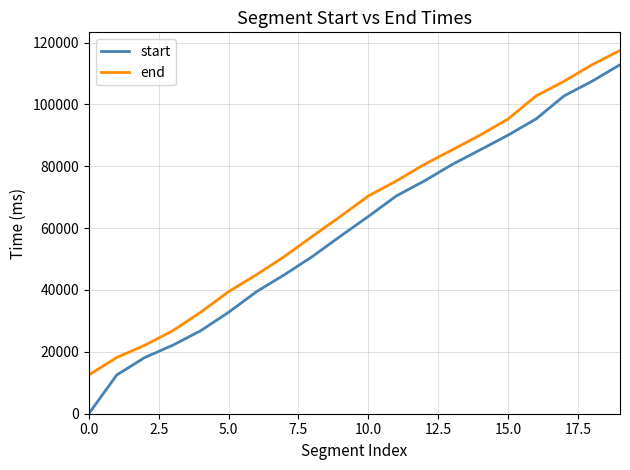

What are all the series names shown in the legend?

start, end